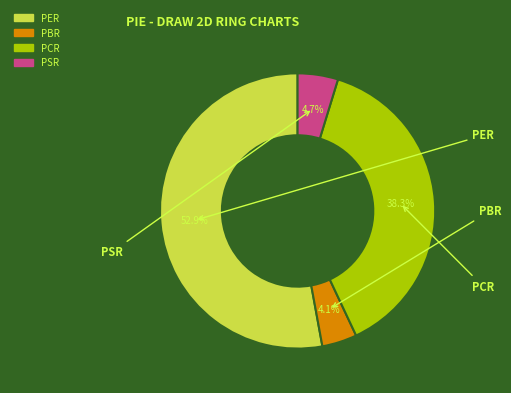

What percentage is the PBR slice, to the nearest percent?

4%